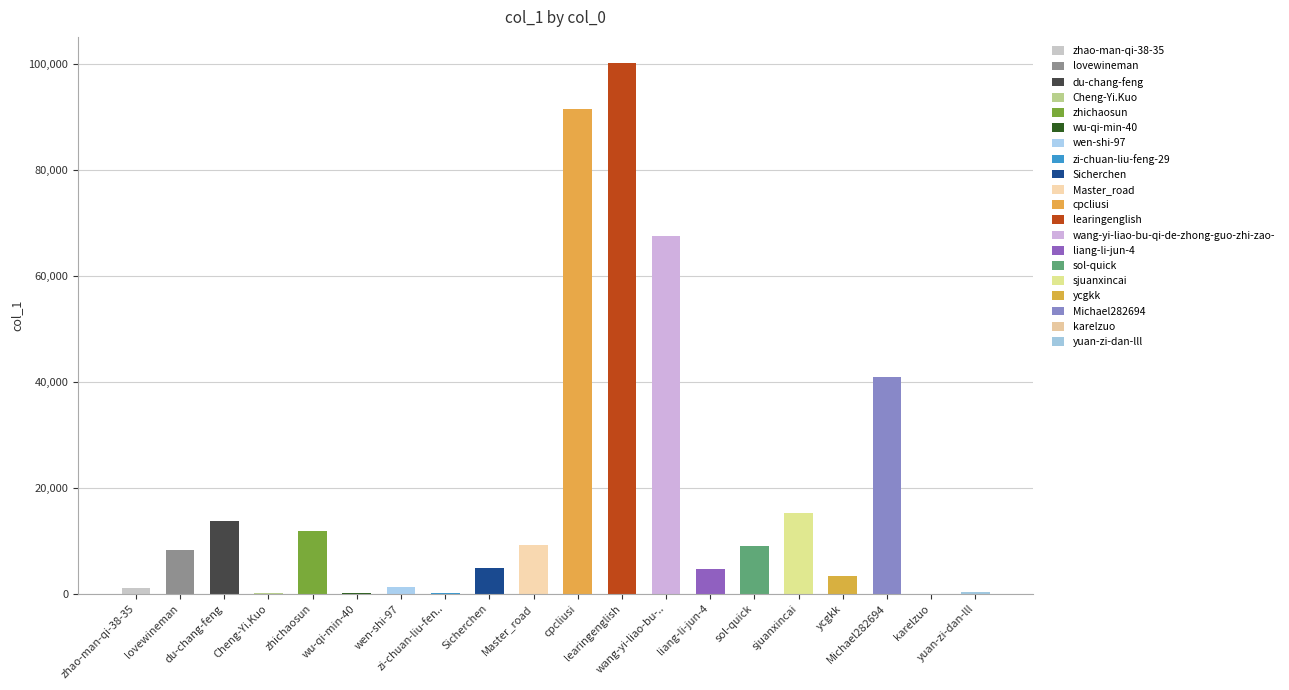

What is the value of the 11th bar from the left?

91380